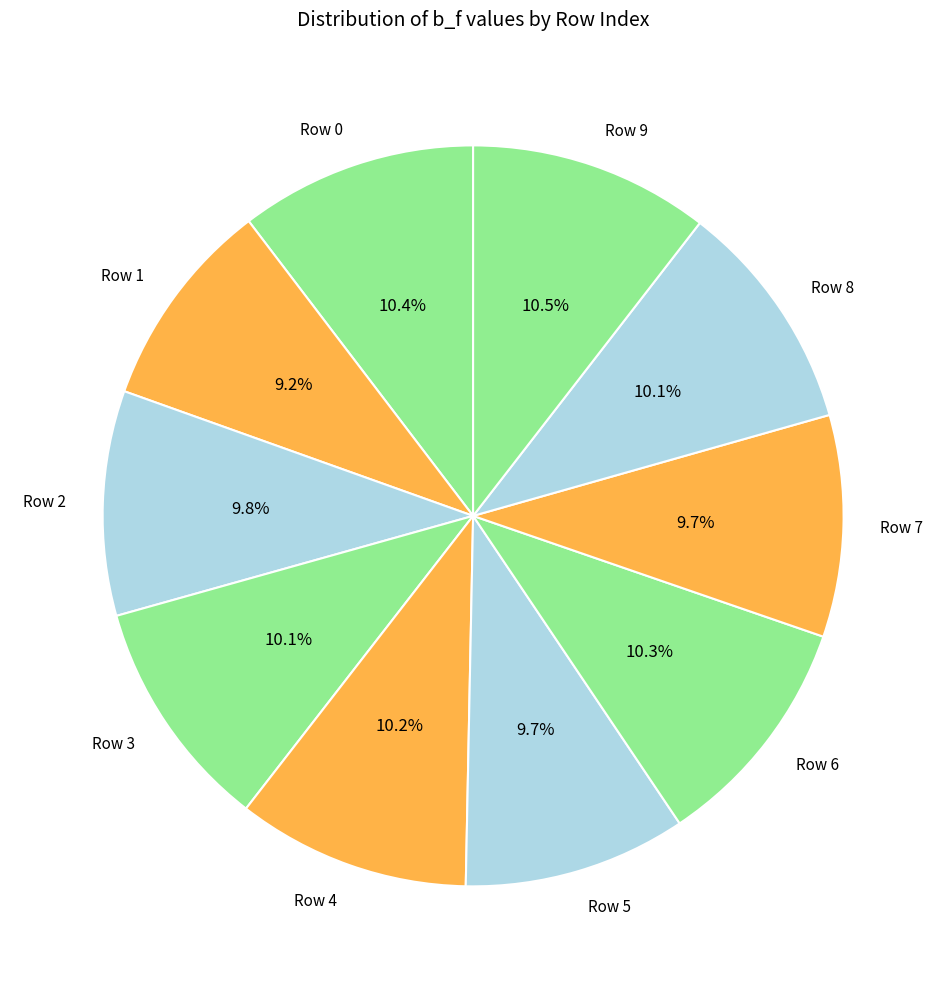

Does any single category account for the majority?

No